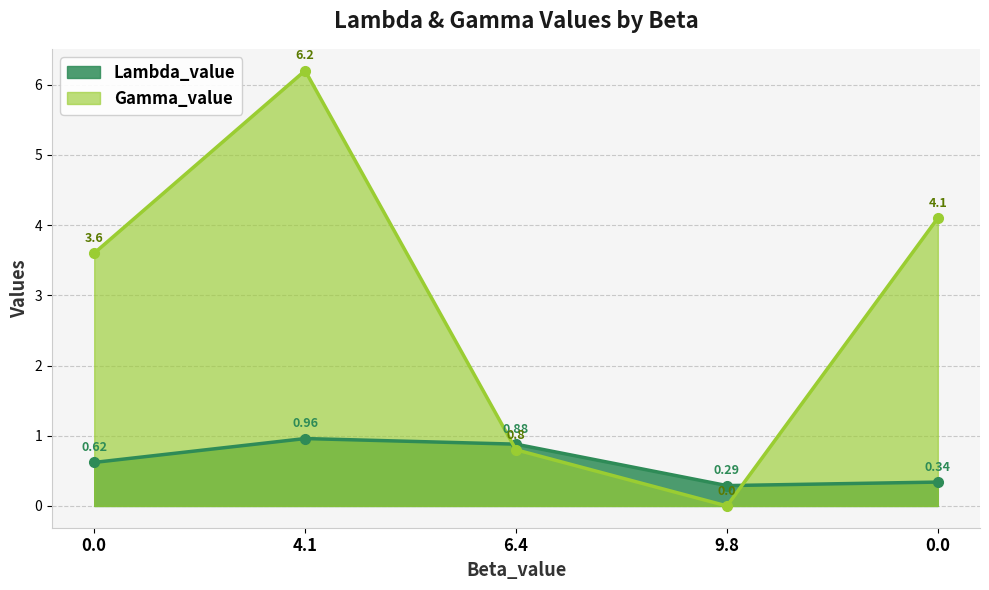

Reading left to right, extract all data points from this chart.

Lambda_value: 0.0=0.6	4.1=1.0	6.4=0.9	9.8=0.3	0.0=0.3
Gamma_value: 0.0=3.6	4.1=6.2	6.4=0.8	9.8=0.0	0.0=4.1